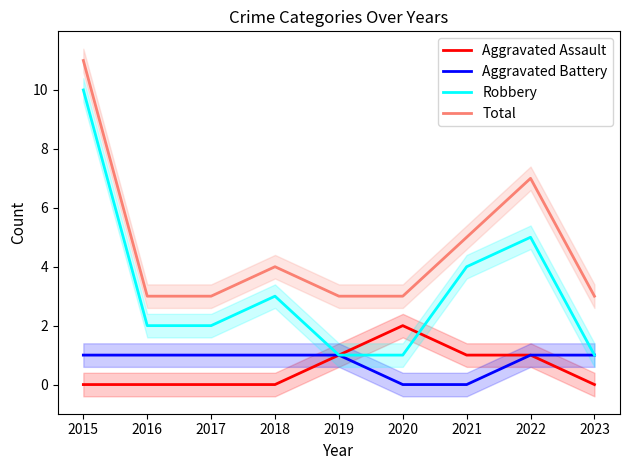

Does the chart display data point markers on the line(s)?

No